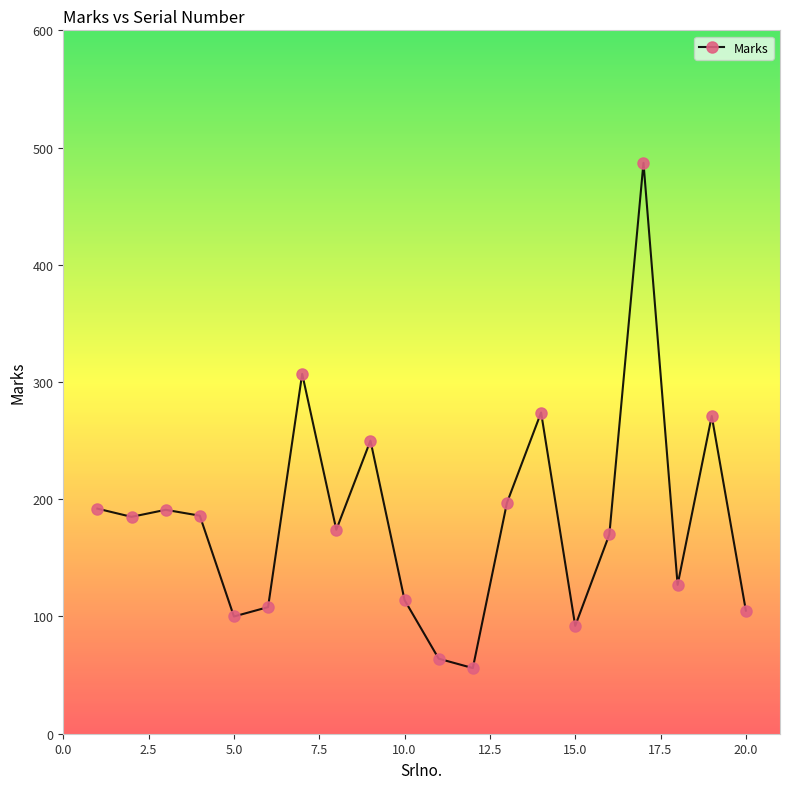

True or false: there are more than 0 points higher than both neighbors.

True